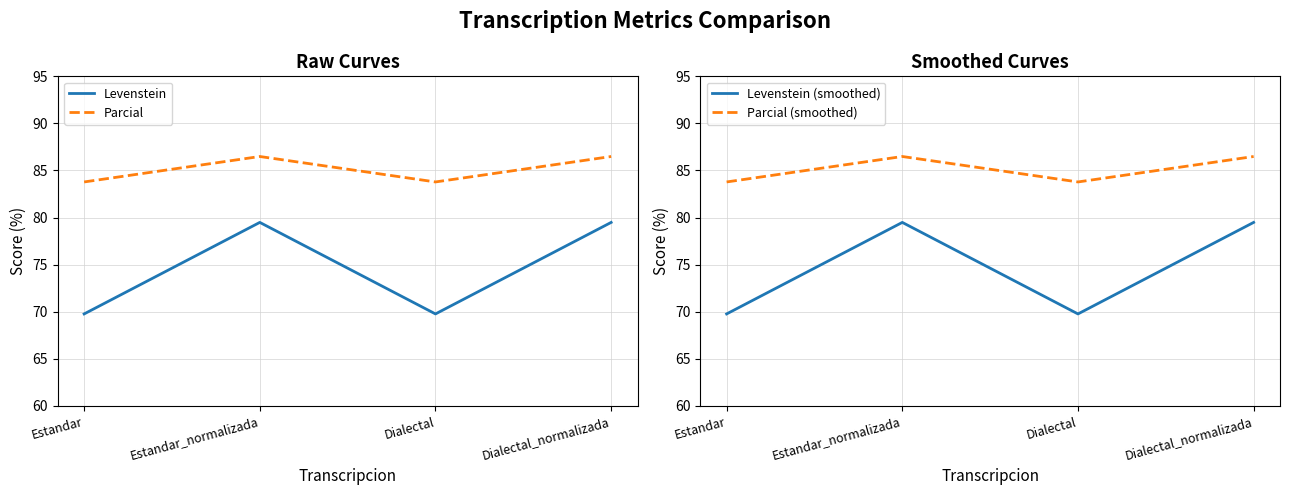

True or false: Levenstein and Parcial intersect in this chart.

False